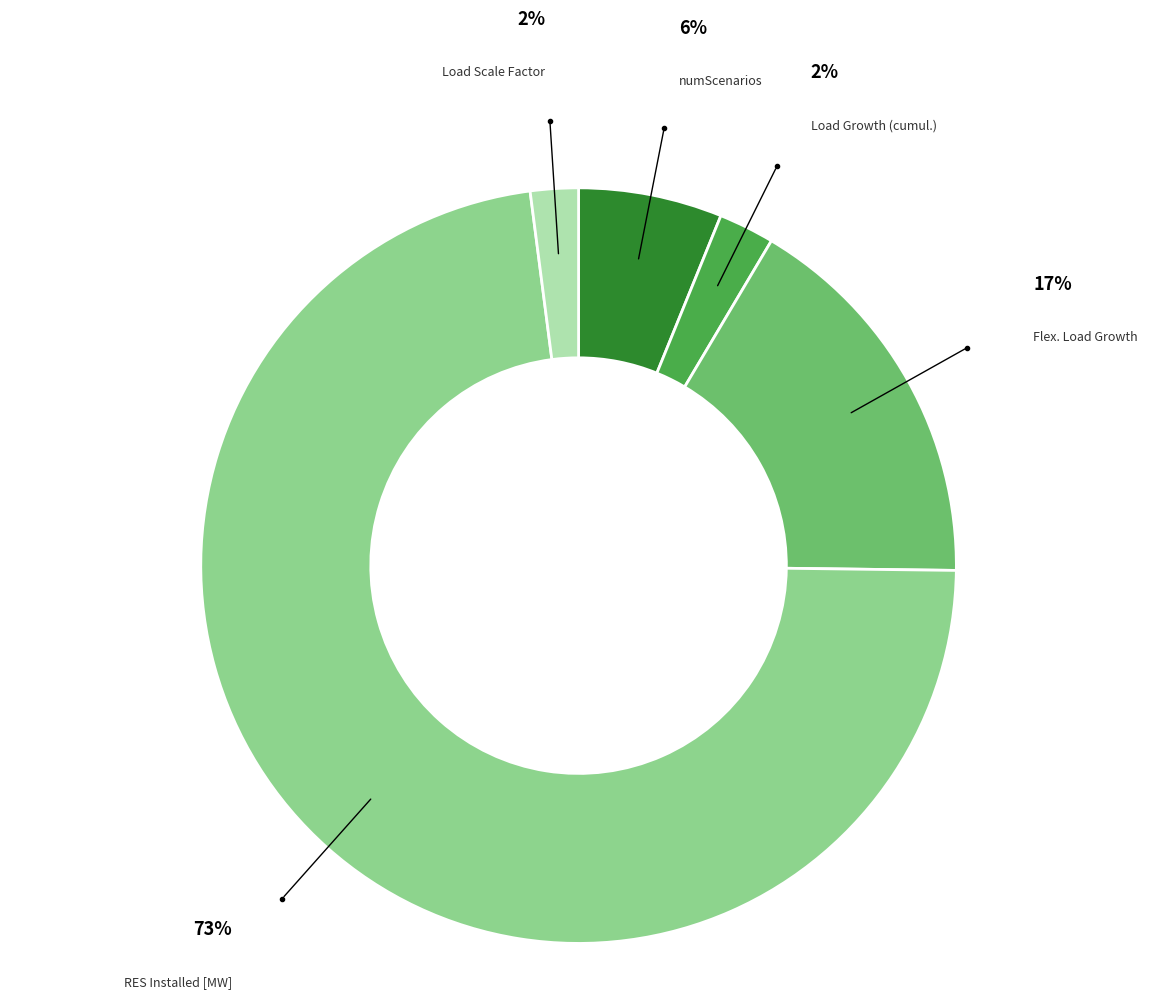

Is there any slice that represents more than half of the pie?

Yes